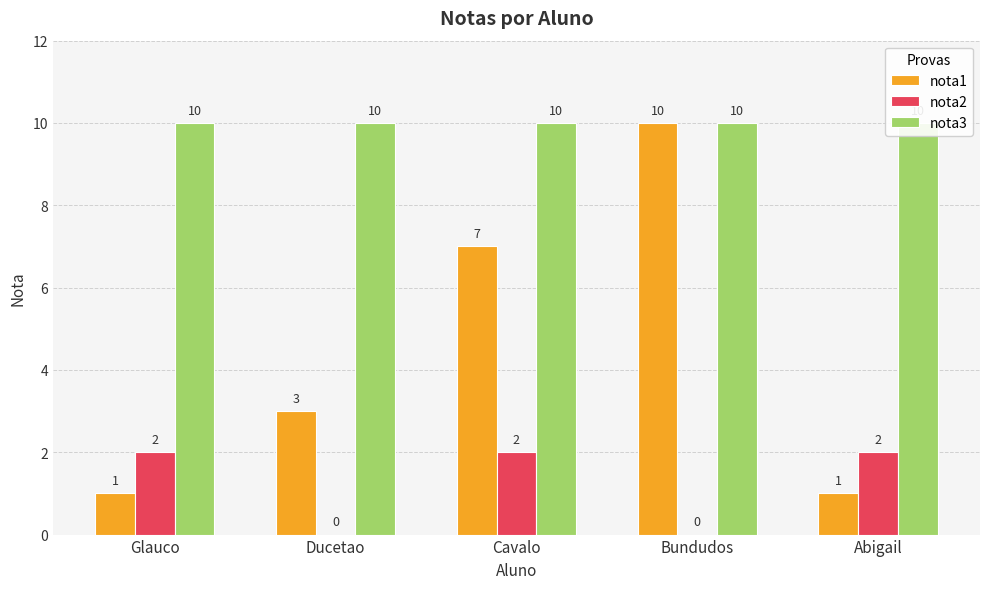

How many distinct data groups are displayed?

3